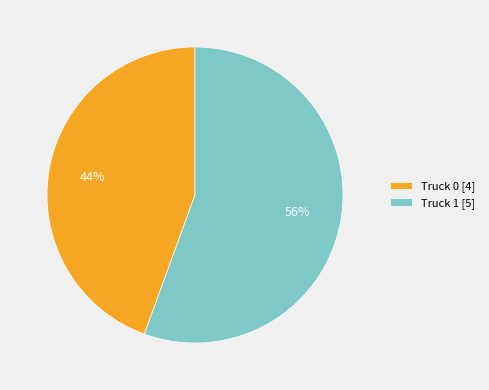

What is the ratio of the value at Truck 0 to the value at Truck 1?

0.8